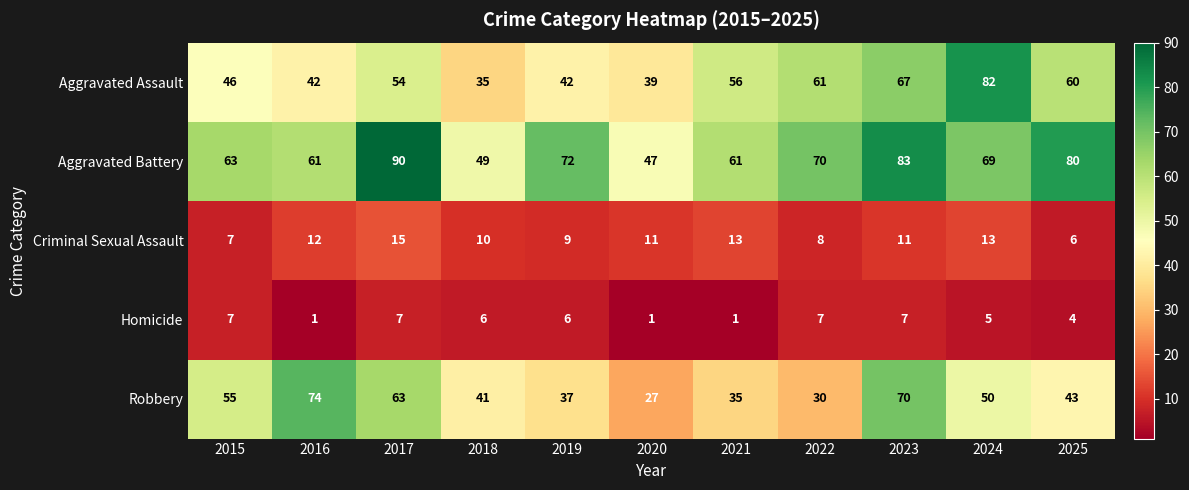

Read the Aggravated Assault value at 2016, to the nearest 5.

40